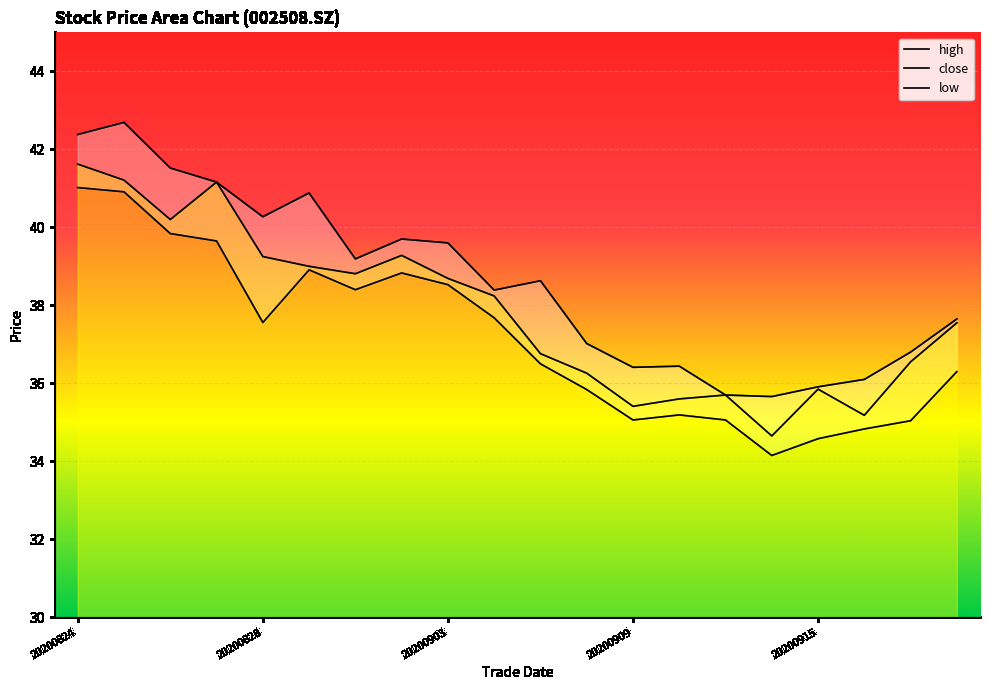

List the series in order of their peak value, highest first.

high, close, low